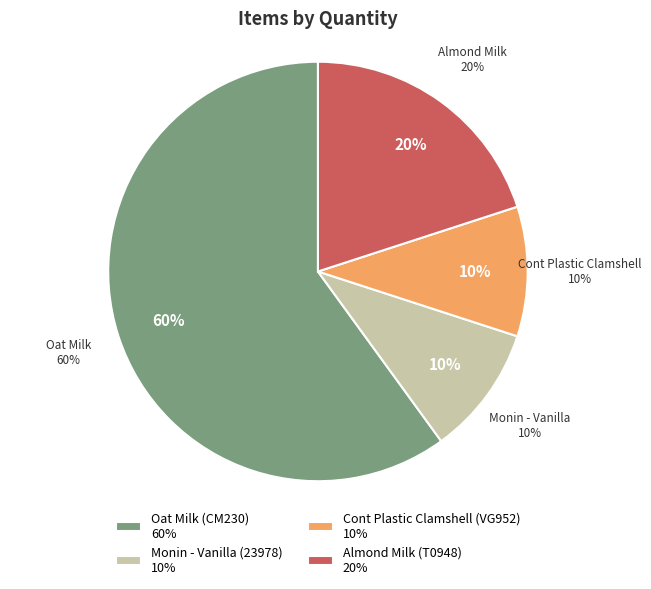

True or false: Oat Milk (CM230) accounts for 60% of the total.

True